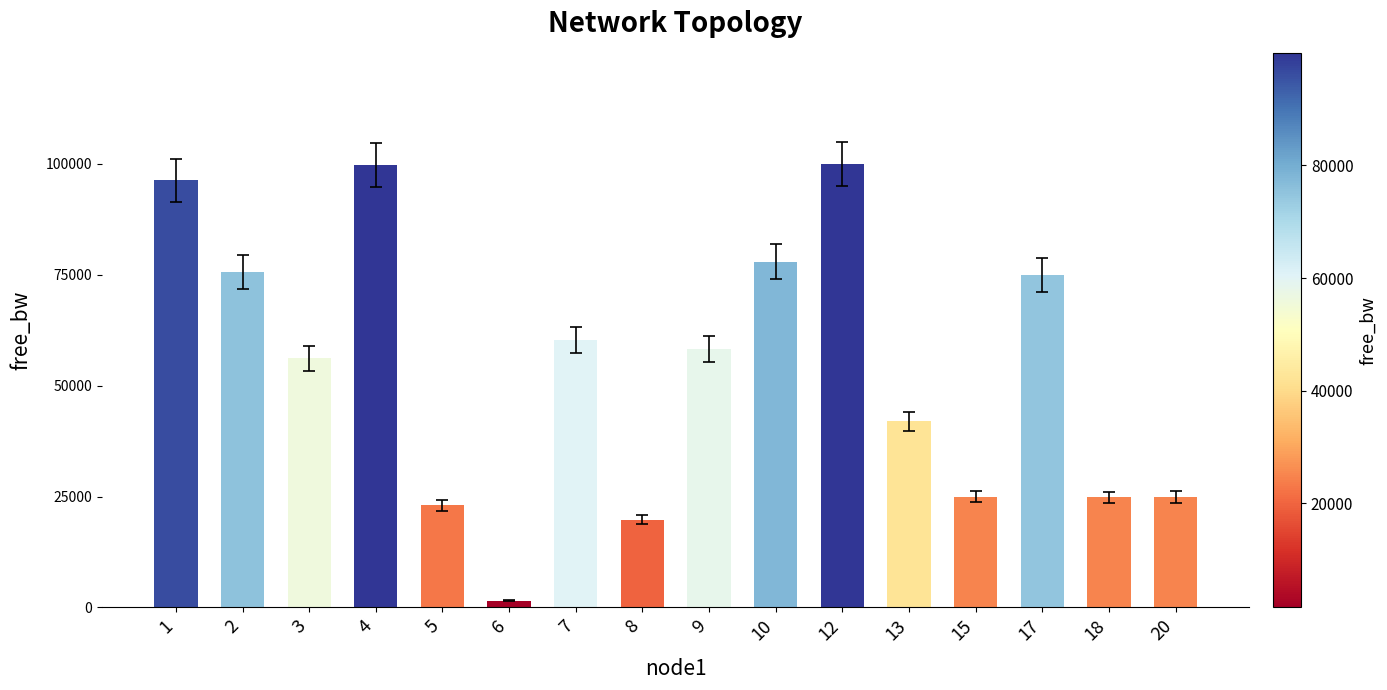

Which category has the lowest value across all series?

6